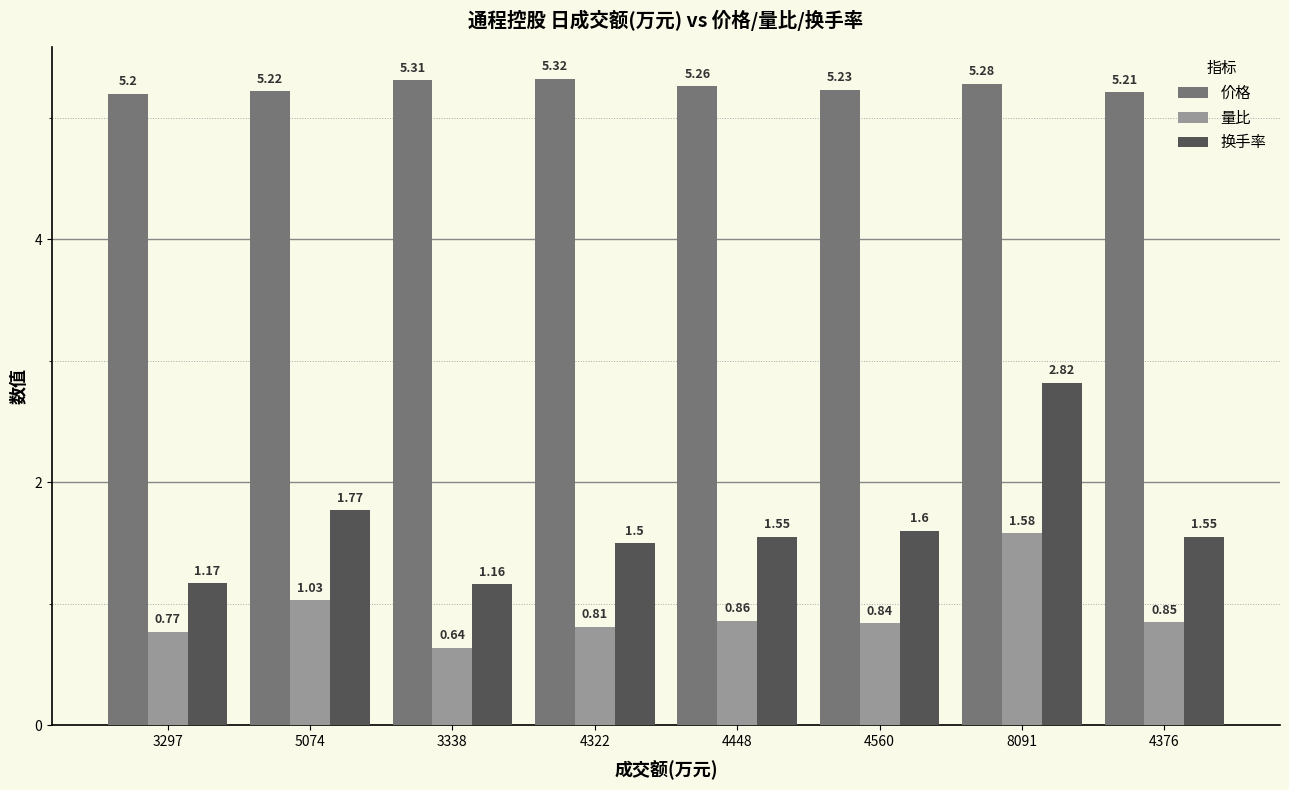

At which label does 换手率 reach its minimum?

3338